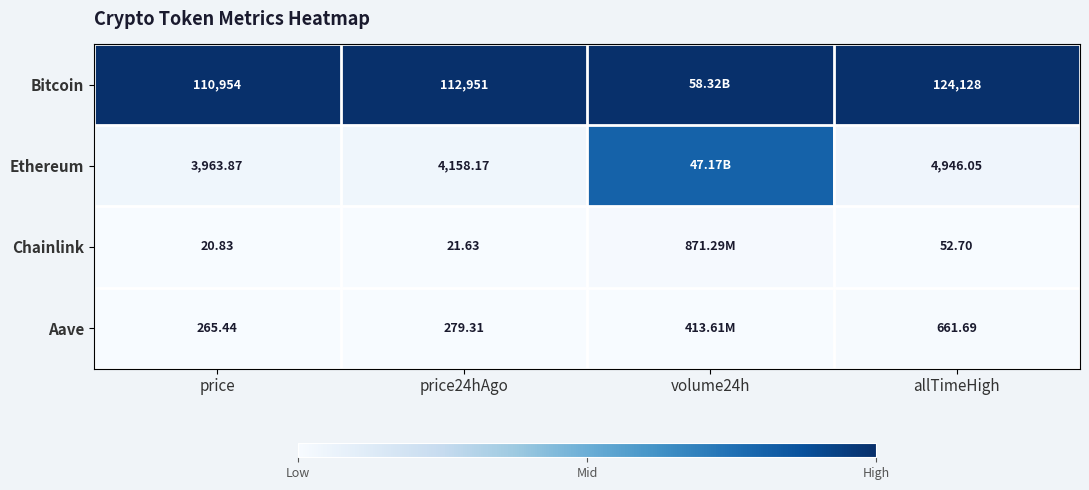

At allTimeHigh, list the series in order from smallest to largest.

Chainlink, Aave, Ethereum, Bitcoin